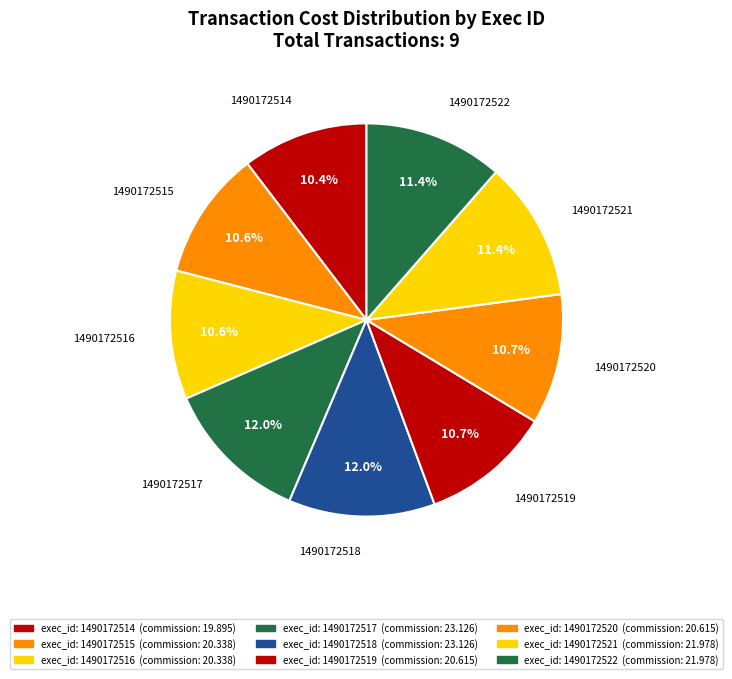

How many slices are in this pie chart?

9